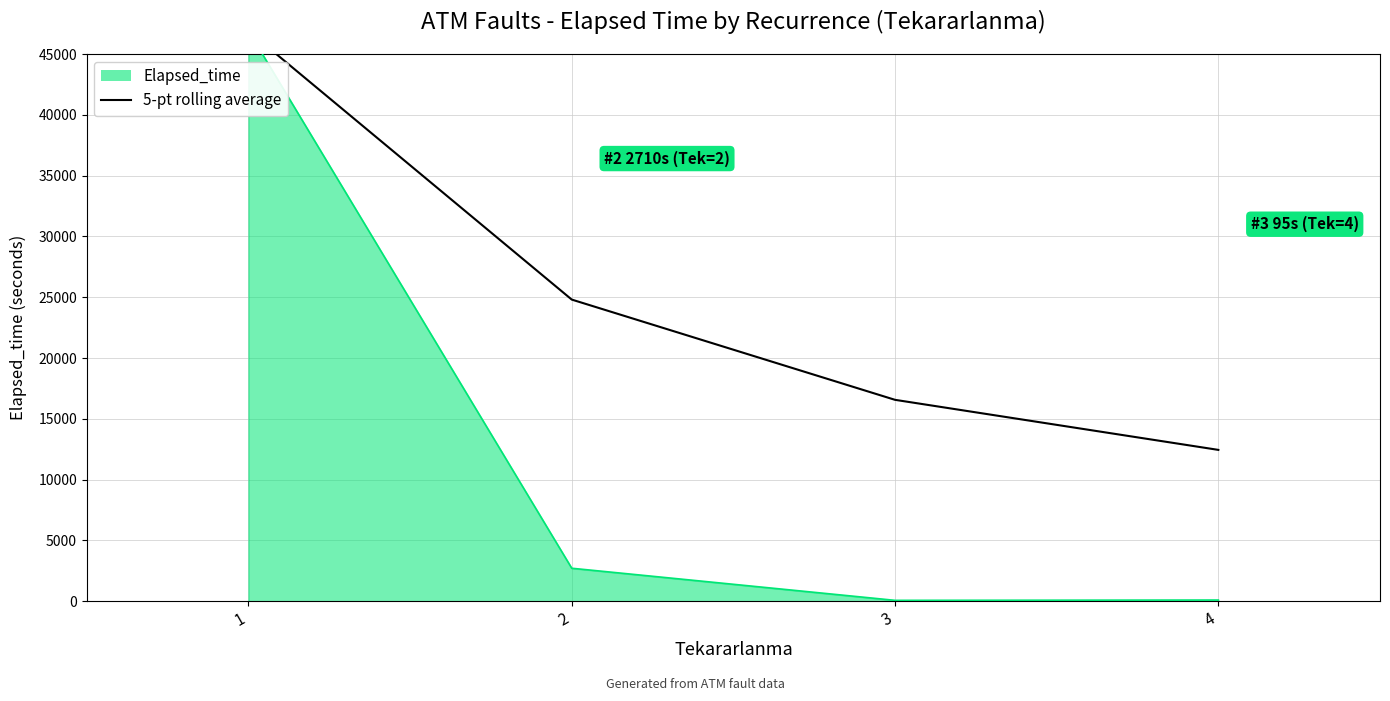

Rank the categories by value from lowest to highest.

4, 3, 2, 1